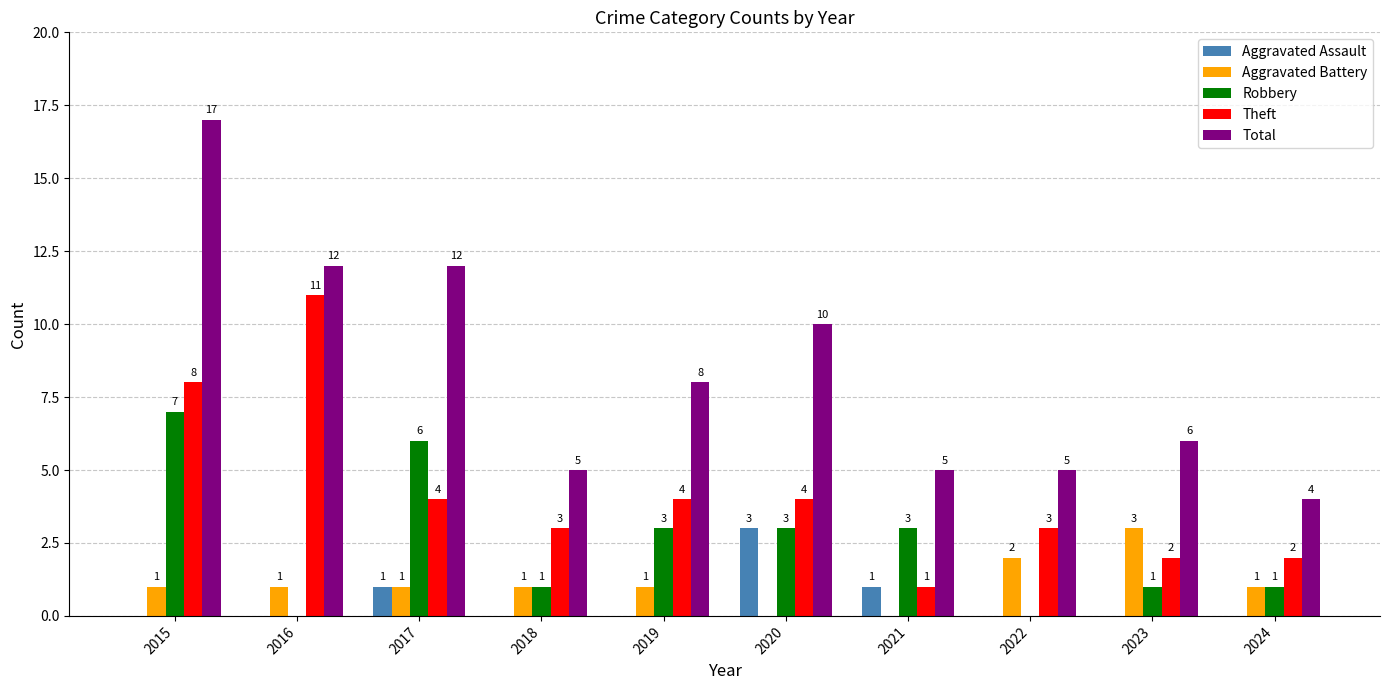

How many values in Aggravated Assault are above zero?

3